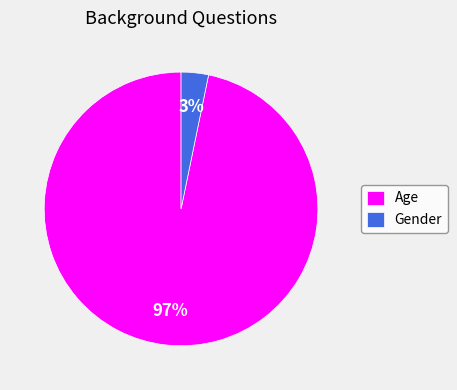

Is it true that Age is 97% of the pie?

True